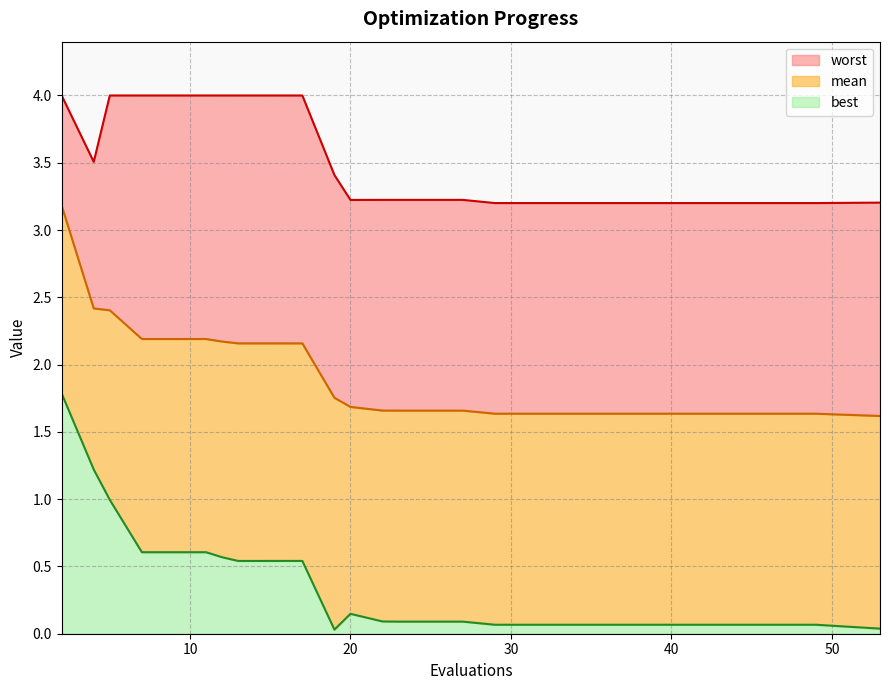

True or false: worst and best cross at least once.

False